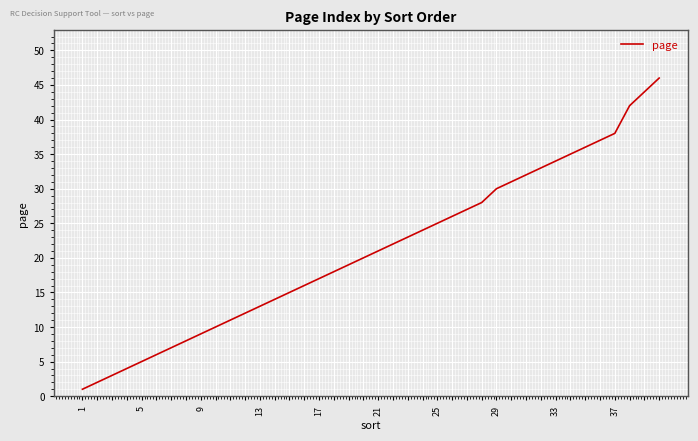

What is the greatest value displayed?

46